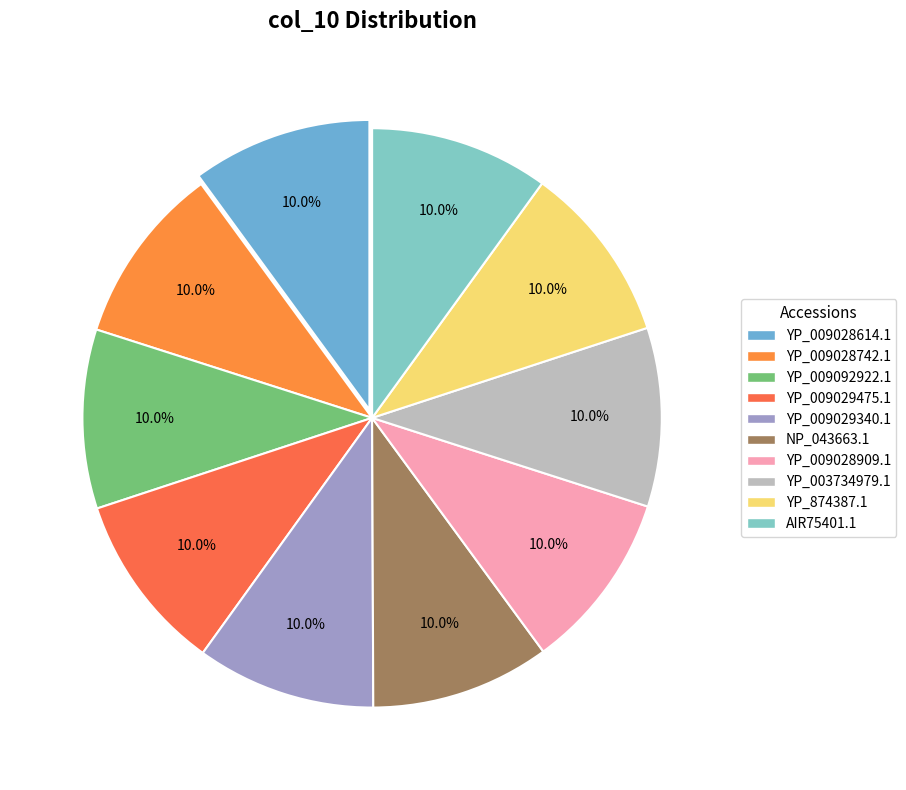

How many segments does this pie chart have?

10